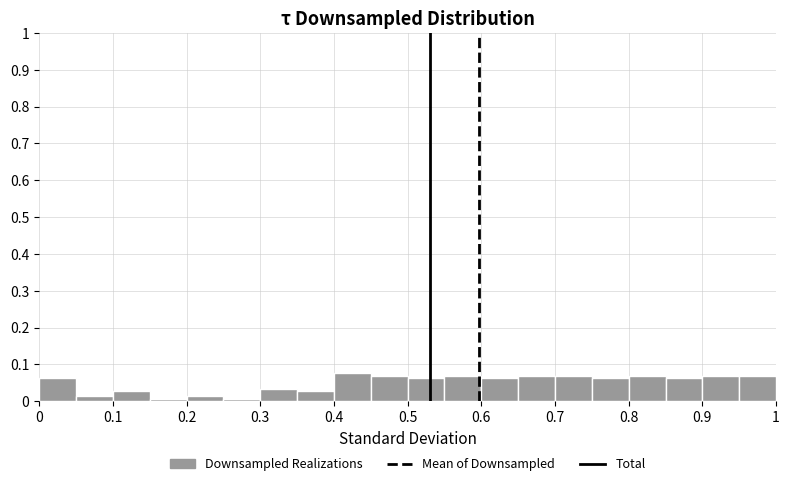

What is the height of the bar covering 0.50 to 0.55 on the x-axis? The values are not printed on the chart, so give them approximately, as read against the axis.

0.06